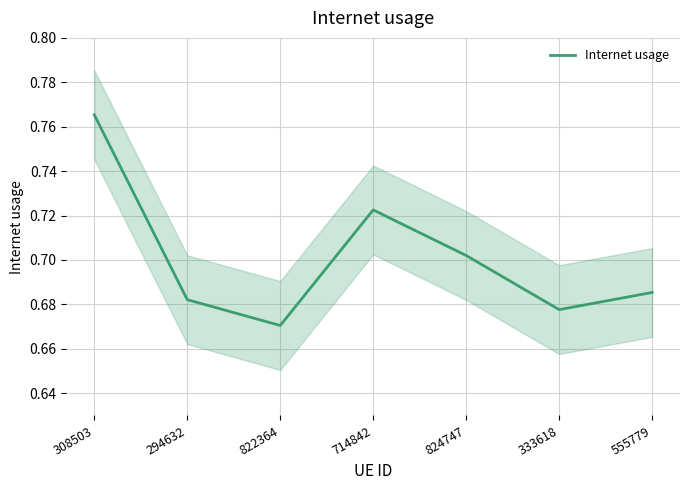

Rank the categories by value from lowest to highest.

822364, 333618, 294632, 555779, 824747, 714842, 308503